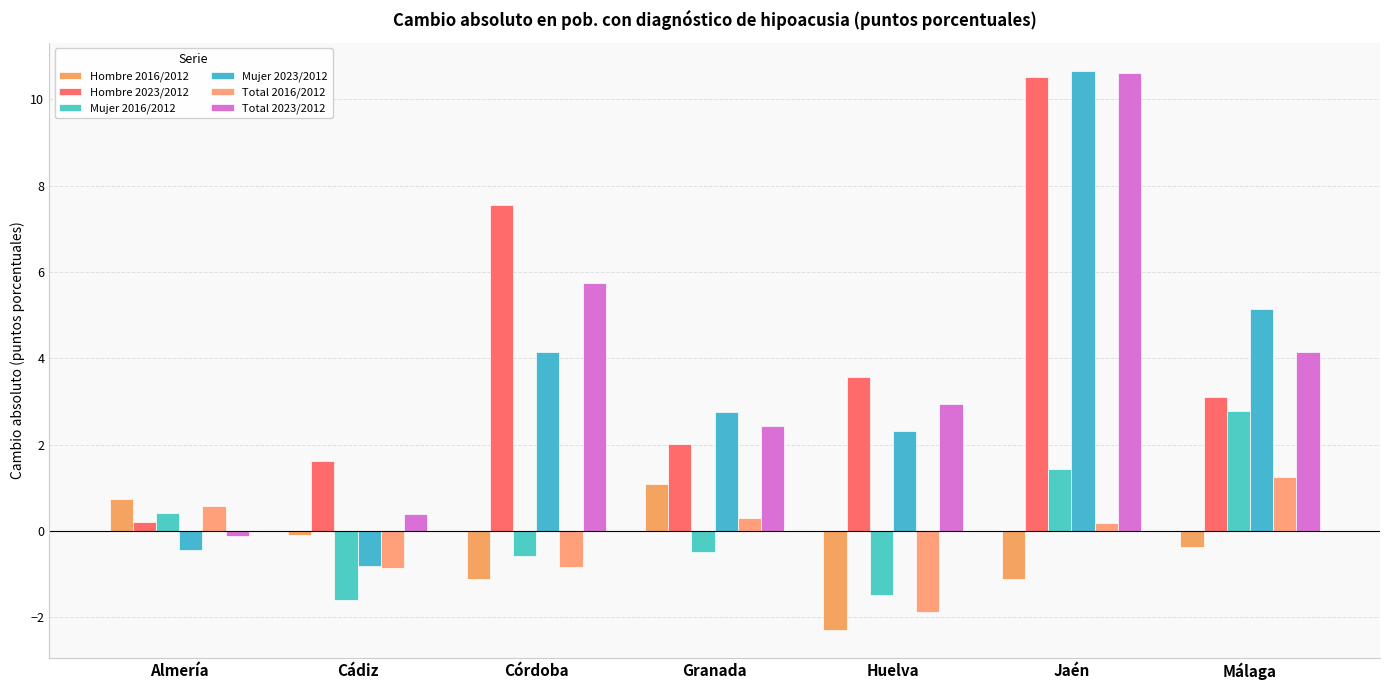

Where does the Hombre 2016/2012 series first go above 0?

Almería